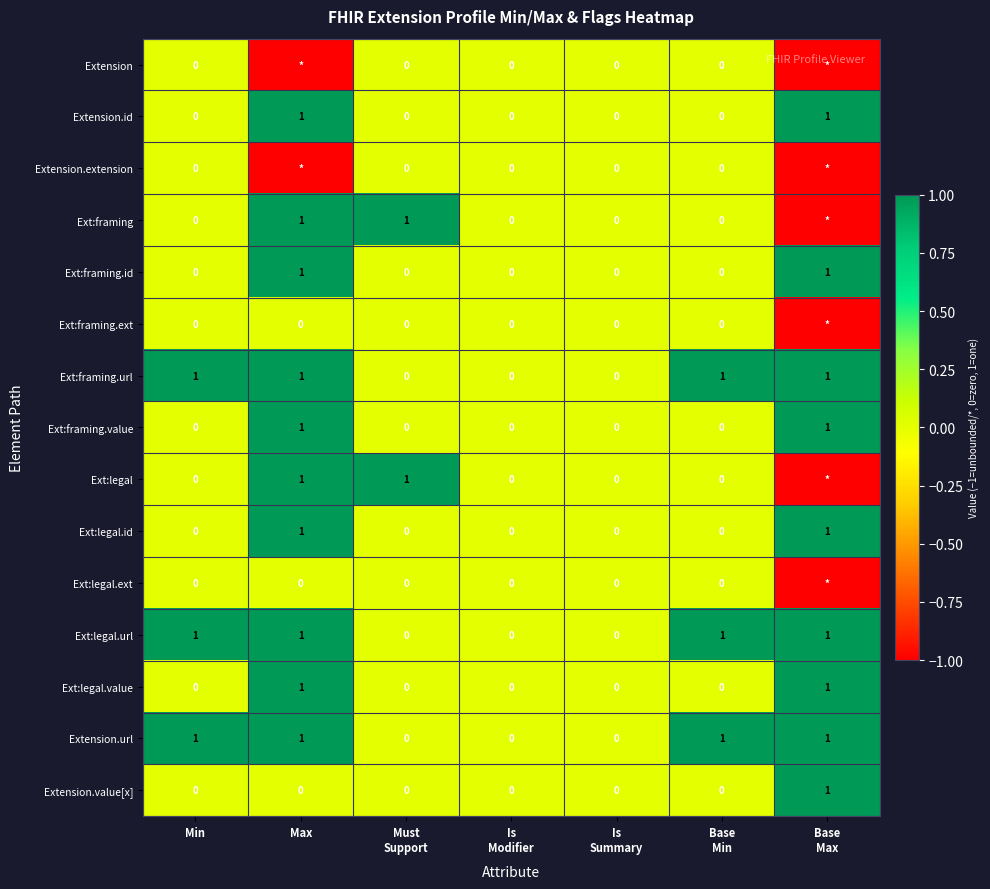

How many Ext:legal.value values are between 0 and 1?

7